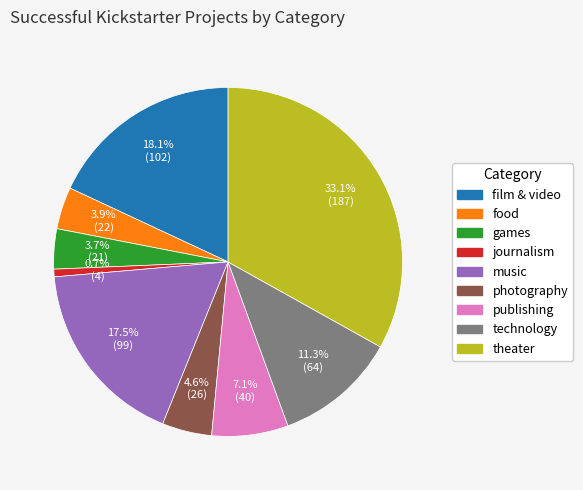

Combined, what portion of the pie is food and publishing?

11.0%